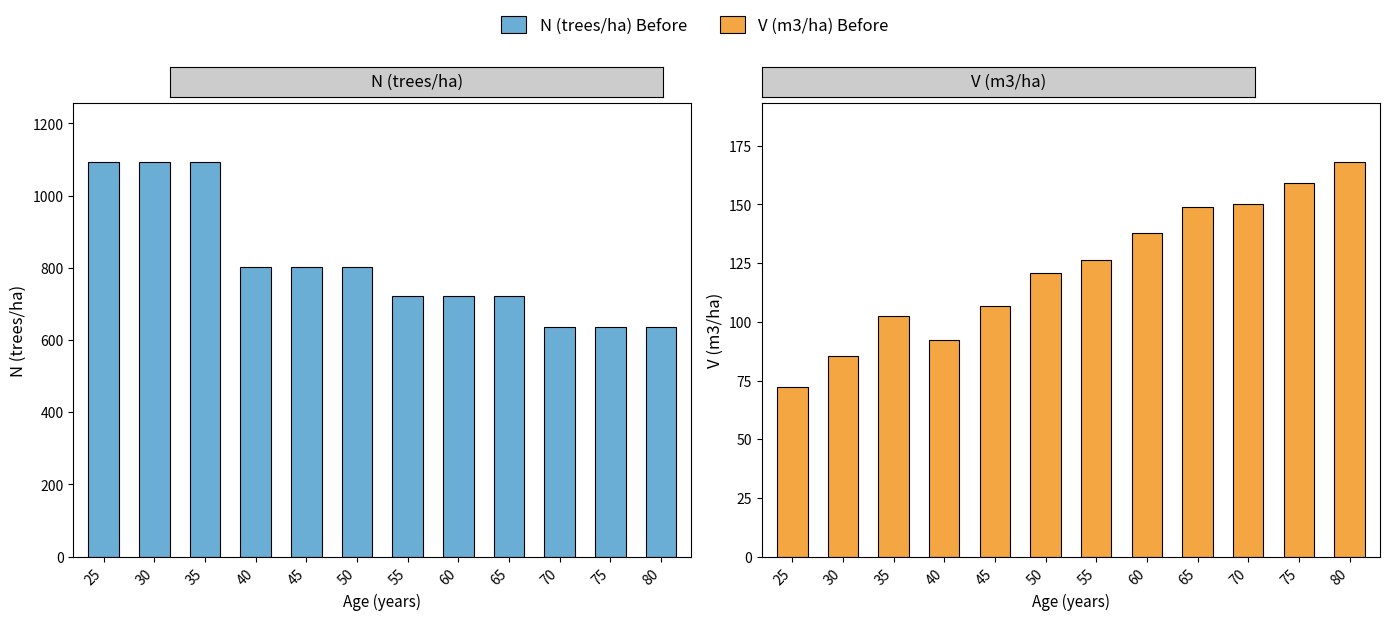

What is the value of the V (m3/ha) Before bar at the 6th from the left?

120.8